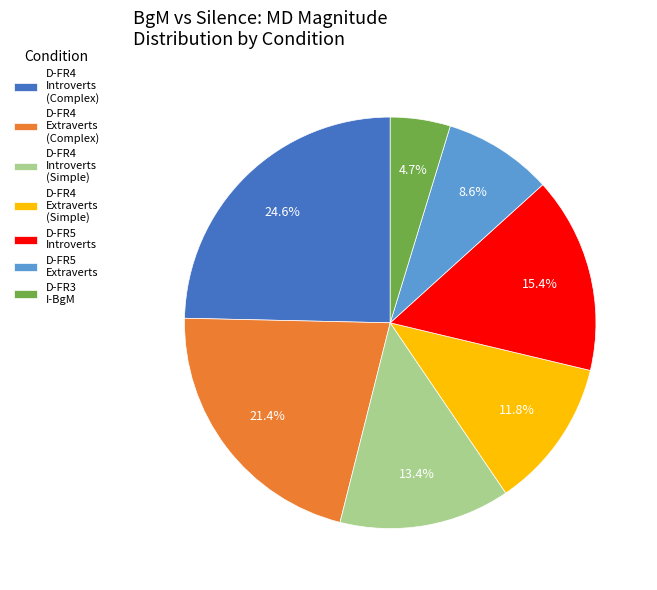

To the nearest percent, what is the difference between the largest and smallest slice percentages?

20%